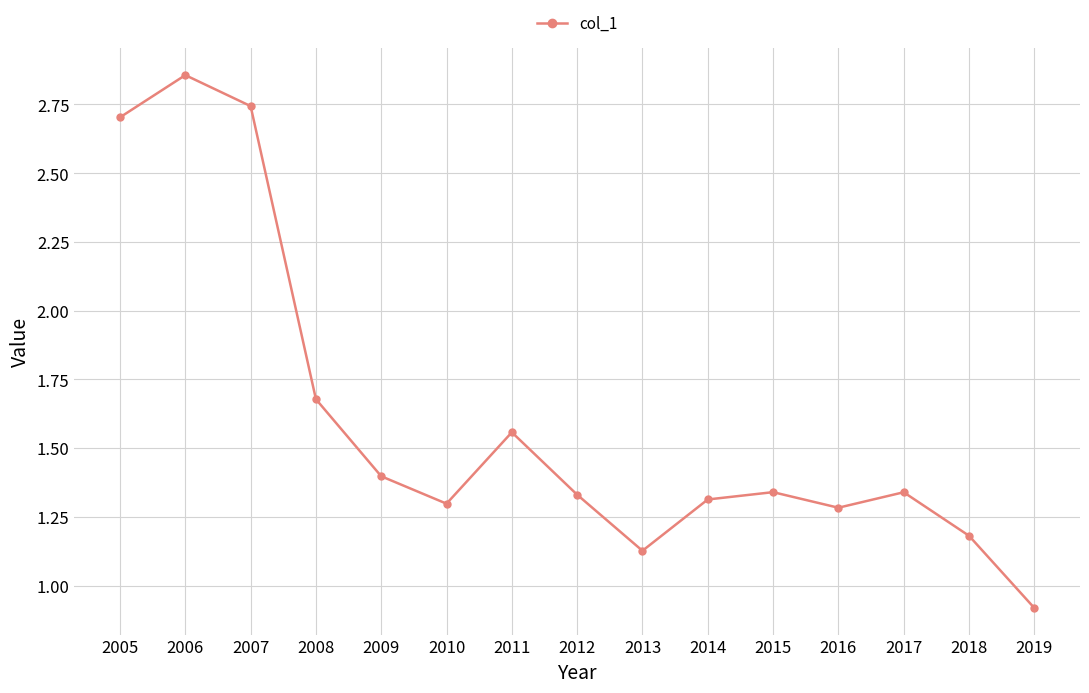

What is the sum of the values at 2008 and 2015?

3.0